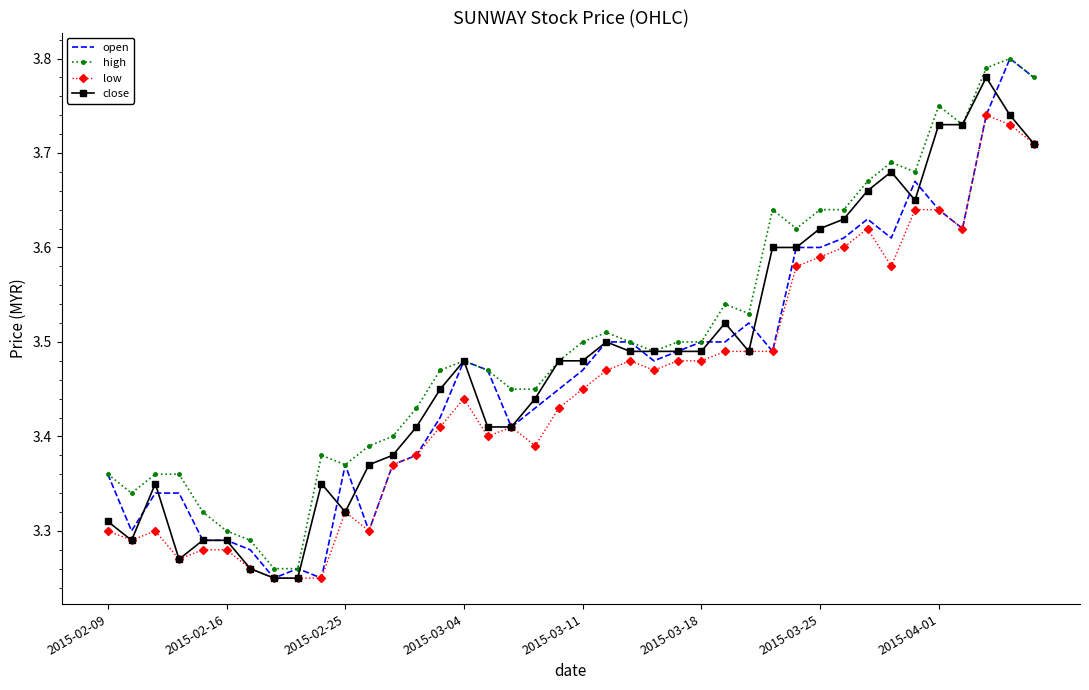

What is the value of the close point at the 9th from the left?

3.2